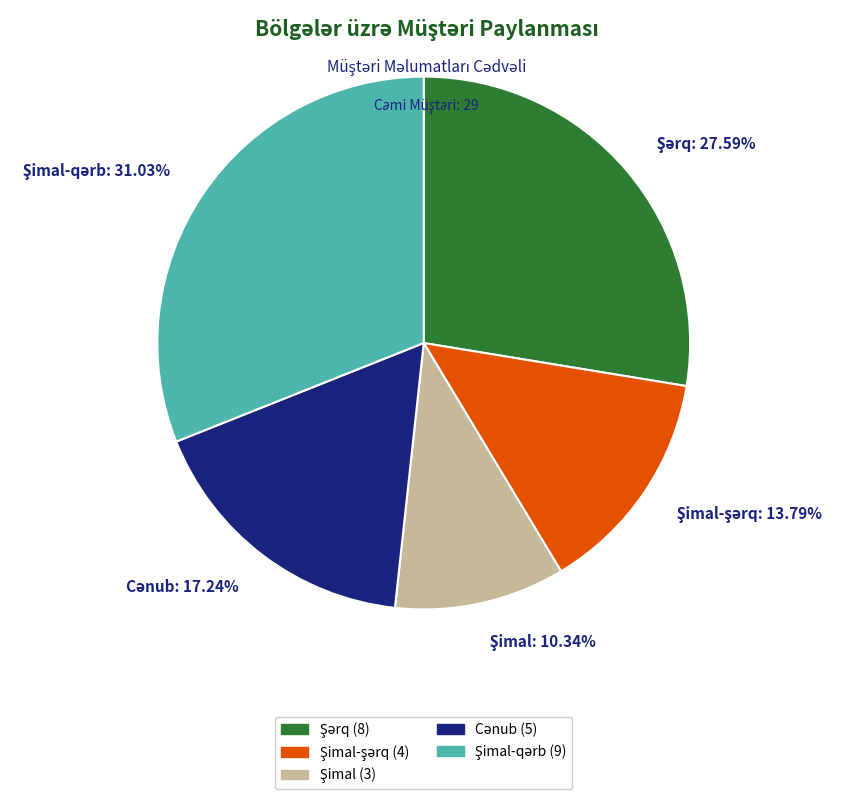

Does any single category account for the majority?

No